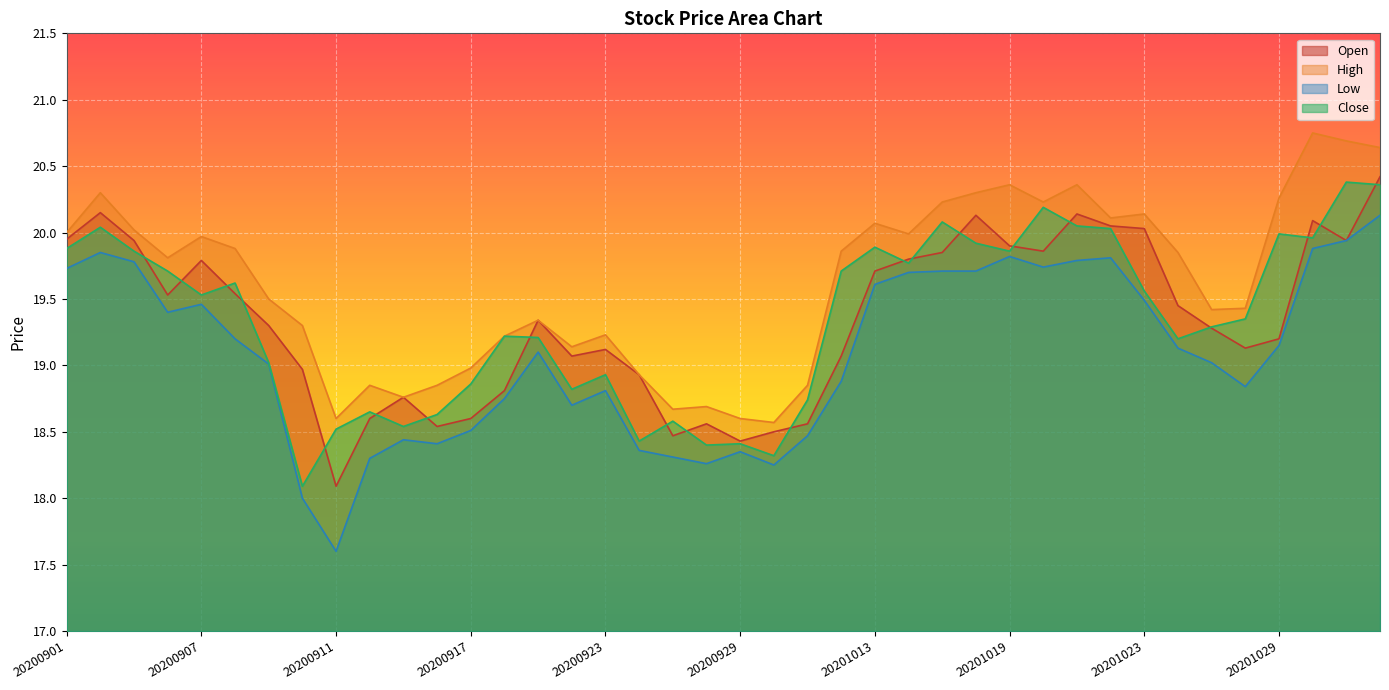

Between 20200918 and 20201029, which is larger?

20201029